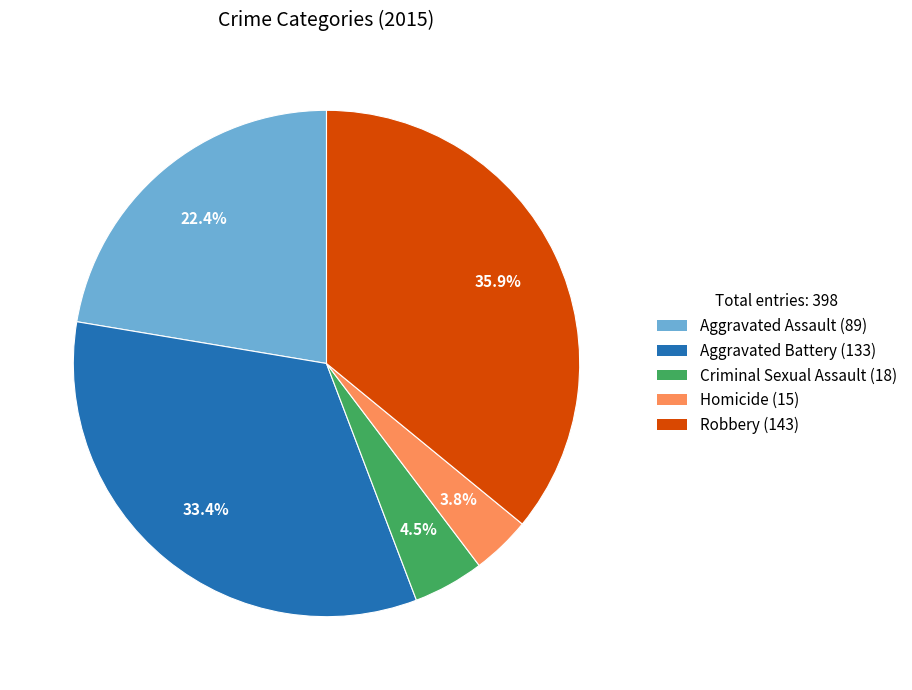

Does any single category account for the majority?

No